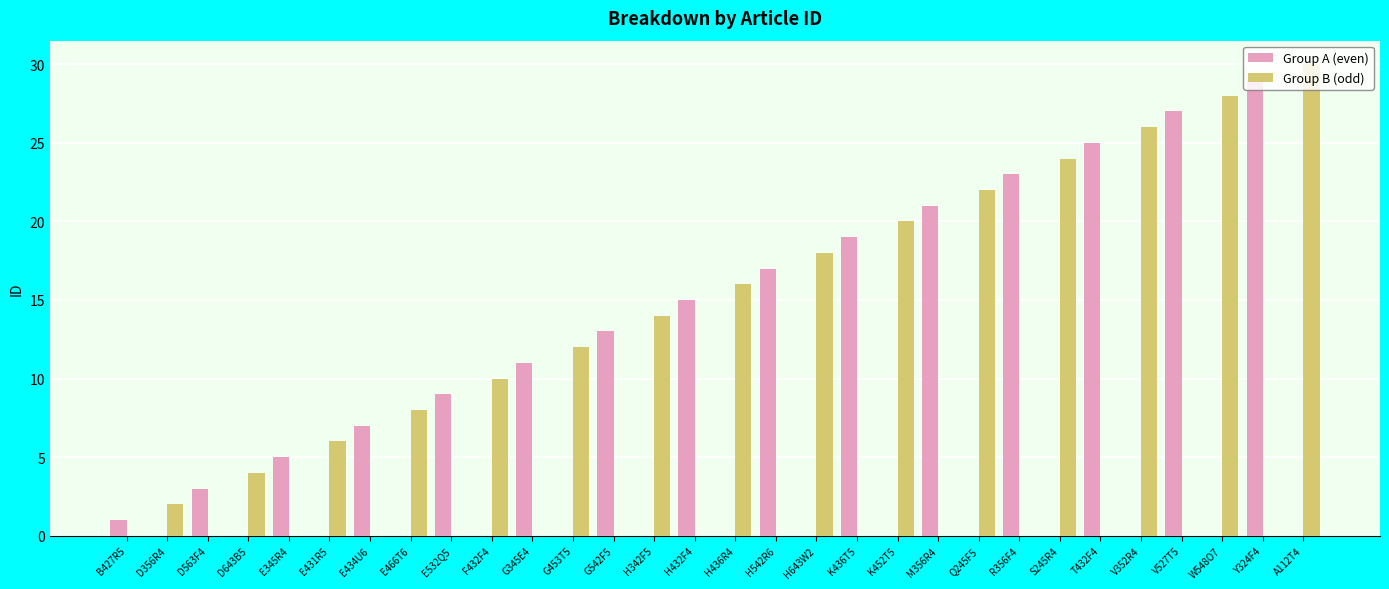

What is the sum of the Group A (even) values at B427R5 and H542R6?

18